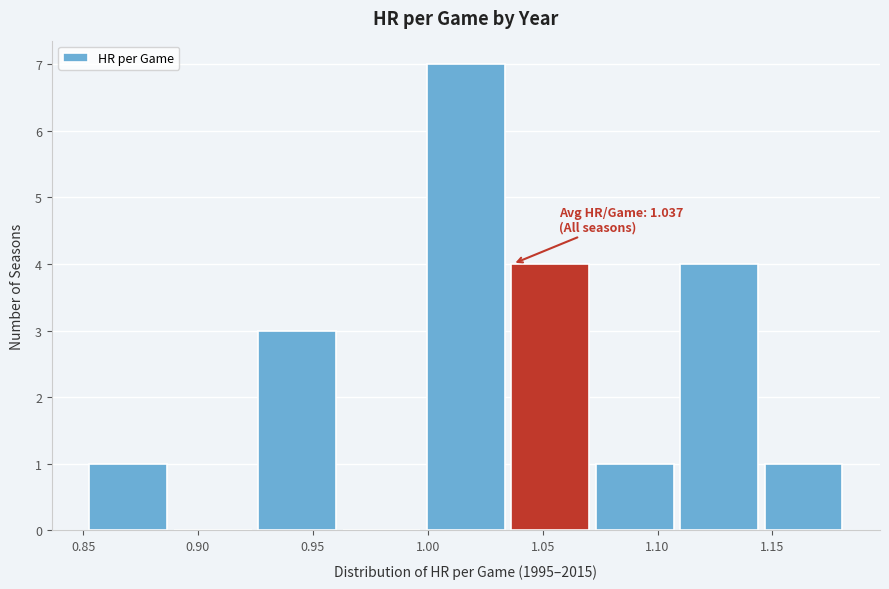

Which range on the x-axis has the tallest bar?

1.000 to 1.035